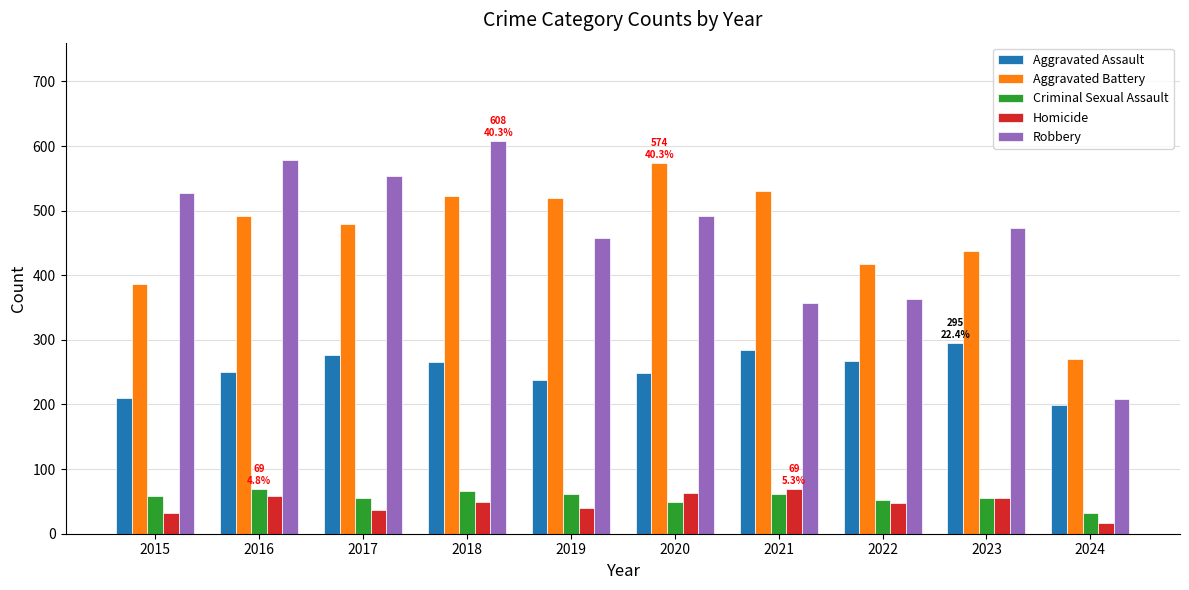

What is the maximum value shown in the chart?

608